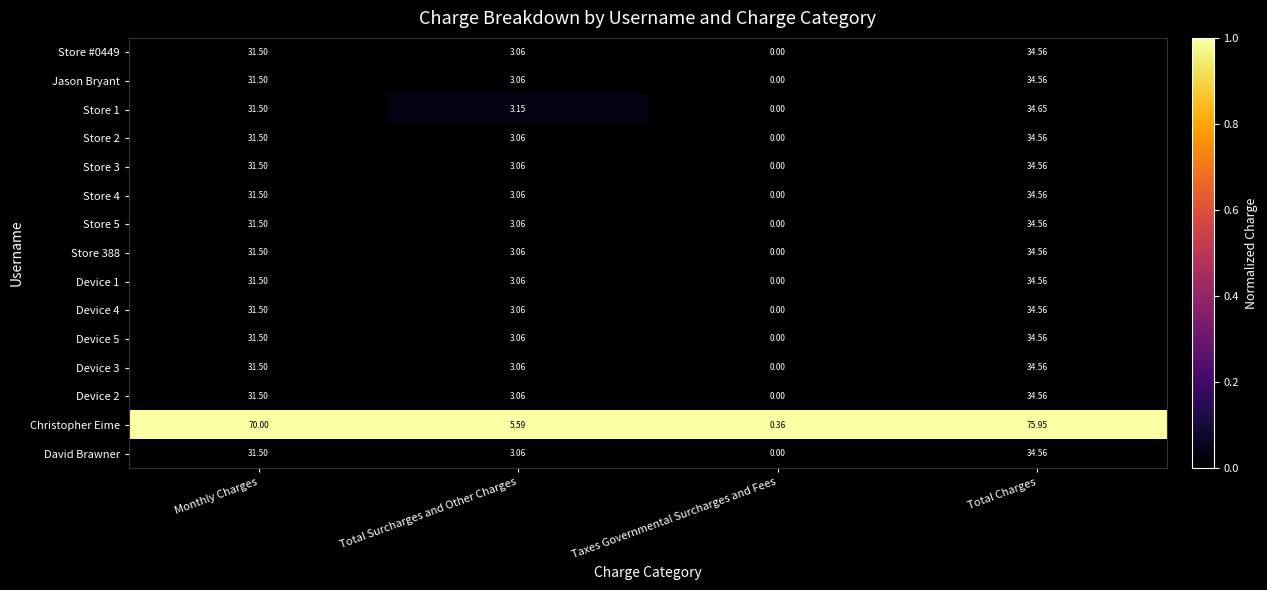

Is the value of Device 4 at Monthly Charges greater than the value of Jason Bryant at Taxes Governmental Surcharges and Fees?

Yes